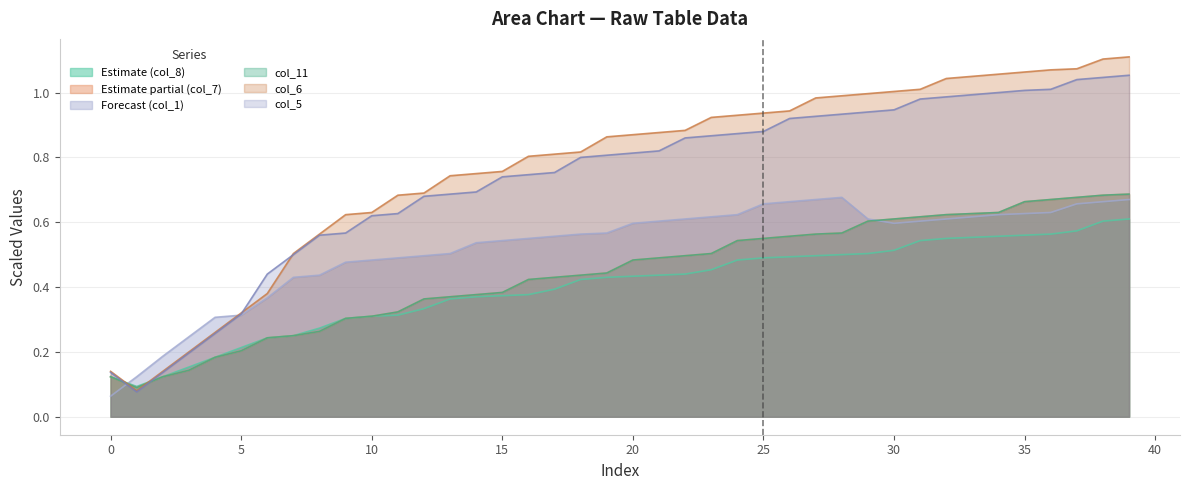

What is the difference between the col_6 values at 15 and 19?

0.1